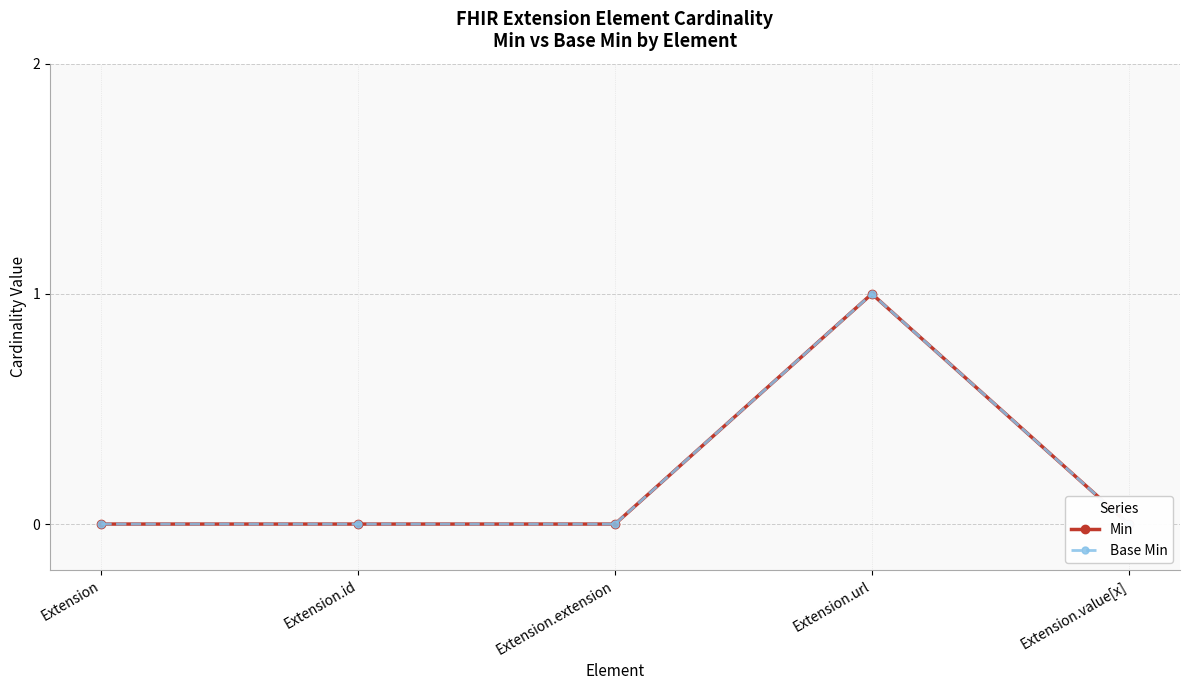

True or false: Base Min and Min intersect in this chart.

False